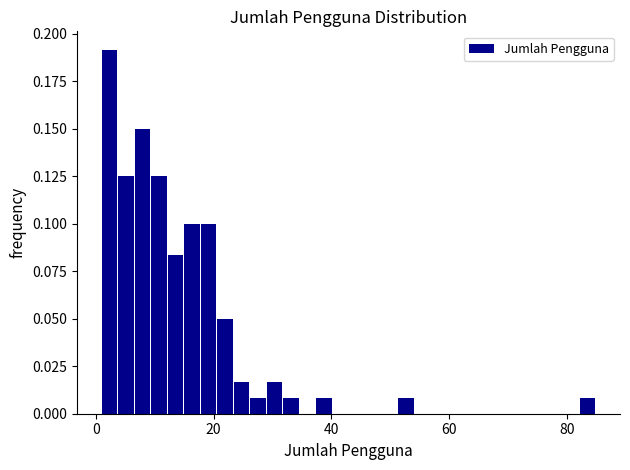

Around what value on the x-axis is the tallest bar? Give the approximate position of its centre, as read against the axis.

2